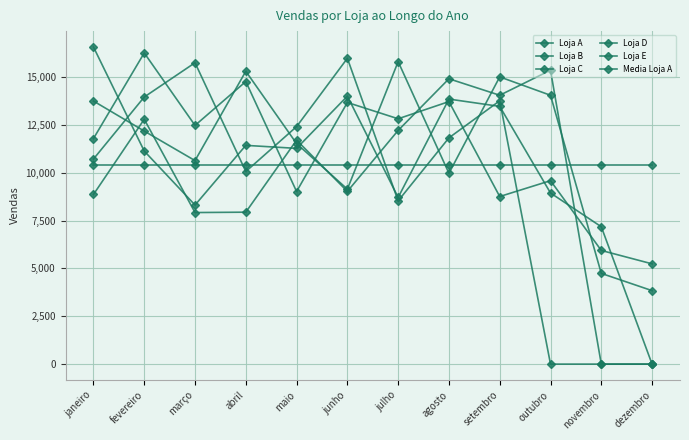

Which category has the highest value across all series?

janeiro